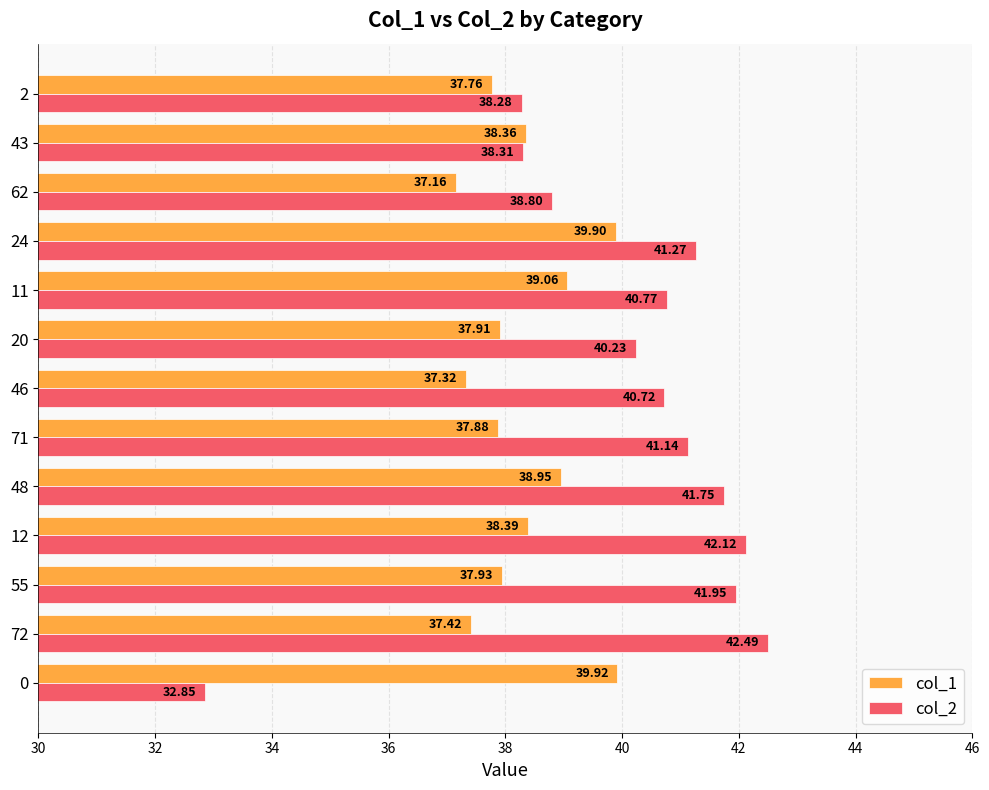

What is the average value of the col_2 series?

40.1